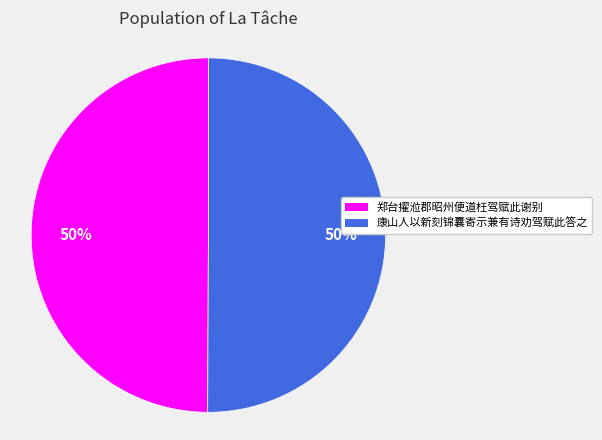

What is the ratio of the value at 康山人以新刻锦囊寄示兼有诗劝驾赋此答之 to the value at 郑台擢涖郡昭州便道枉驾赋此谢别?

1.0